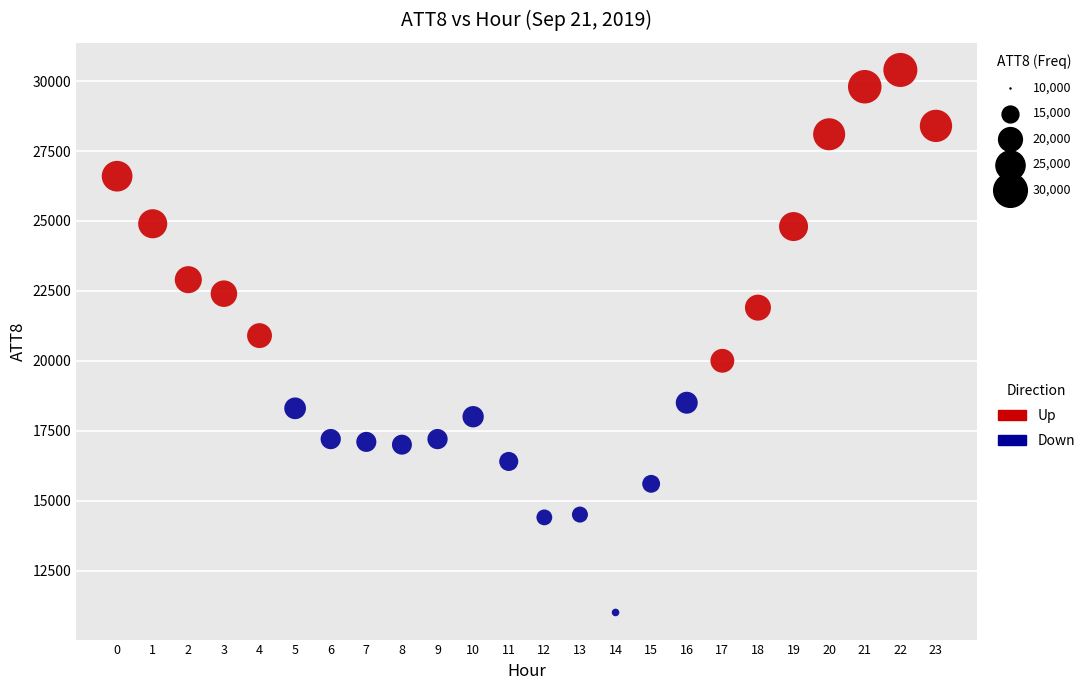

Which series reaches the minimum Y coordinate?

Down